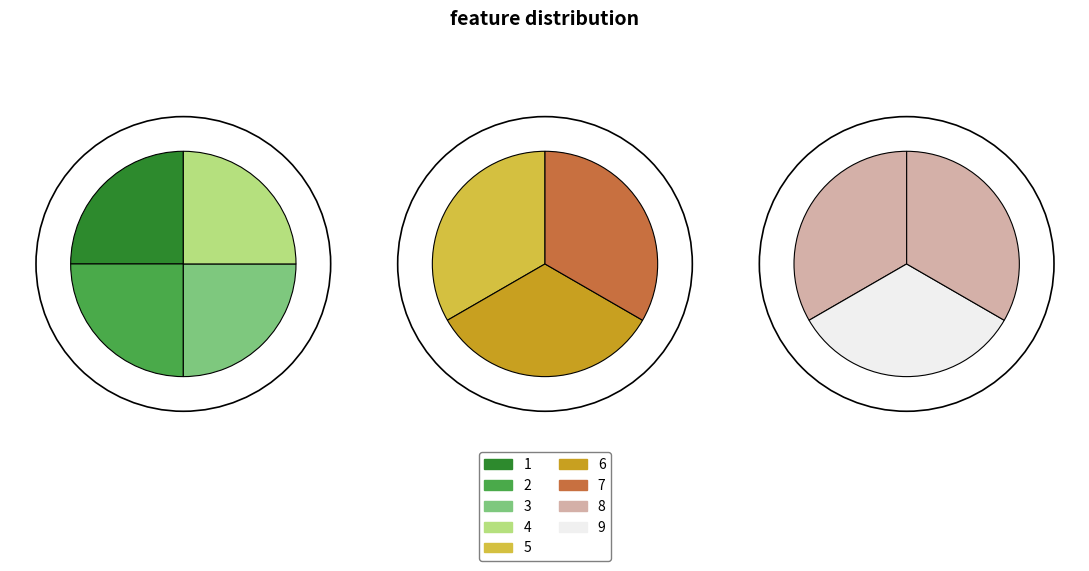

The 4 slice represents 11% of the pie. True or false?

False